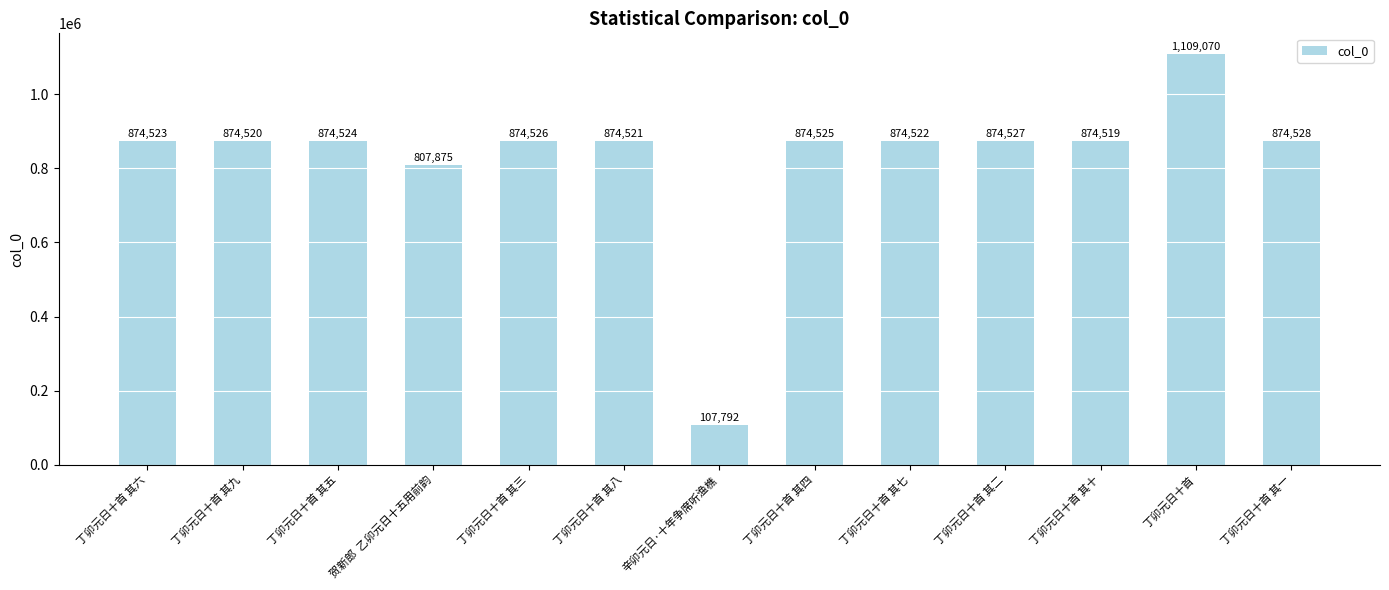

What is the smallest value displayed?

107792